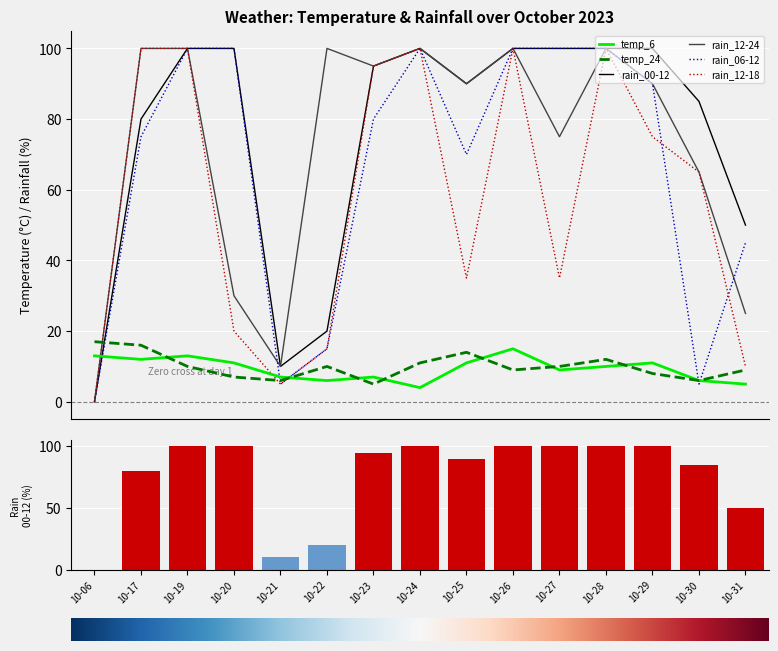

Reading right to left, what are all the values shown in this chart?

temp_6: 5	6	11	10	9	15	11	4	7	6	7	11	13	12	13
temp_24: 9	6	8	12	10	9	14	11	5	10	6	7	10	16	17
rain_00-12: 50	85	100	100	100	100	90	100	95	20	10	100	100	80	0
rain_12-24: 25	65	90	100	75	100	90	100	95	100	10	30	100	100	0
rain_06-12: 45	5	90	100	100	100	70	100	80	15	5	100	100	75	0
rain_12-18: 10	65	75	100	35	100	35	100	95	15	5	20	100	100	0